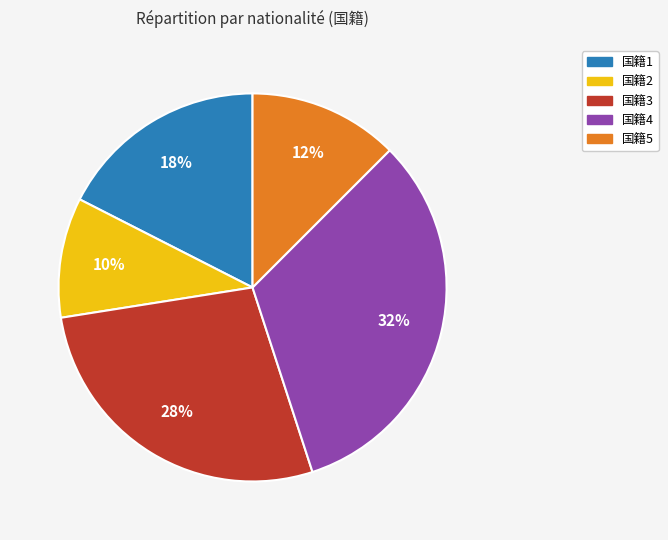

The 国籍5 slice represents 12% of the pie. True or false?

True